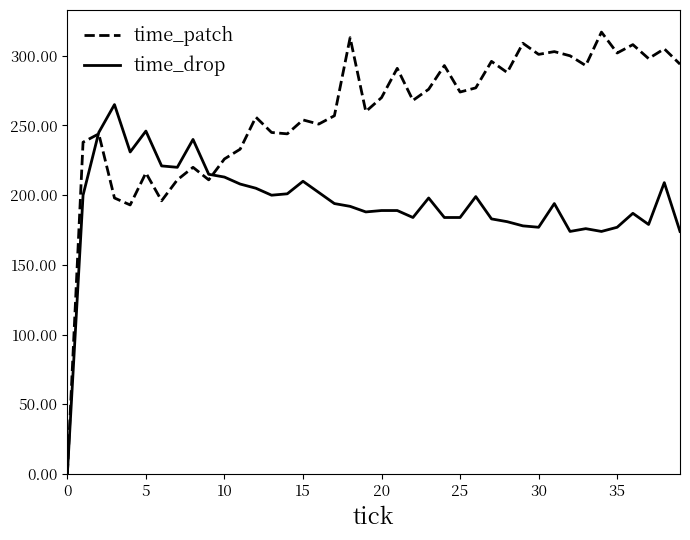

Which series has the largest total across all categories?

time_patch